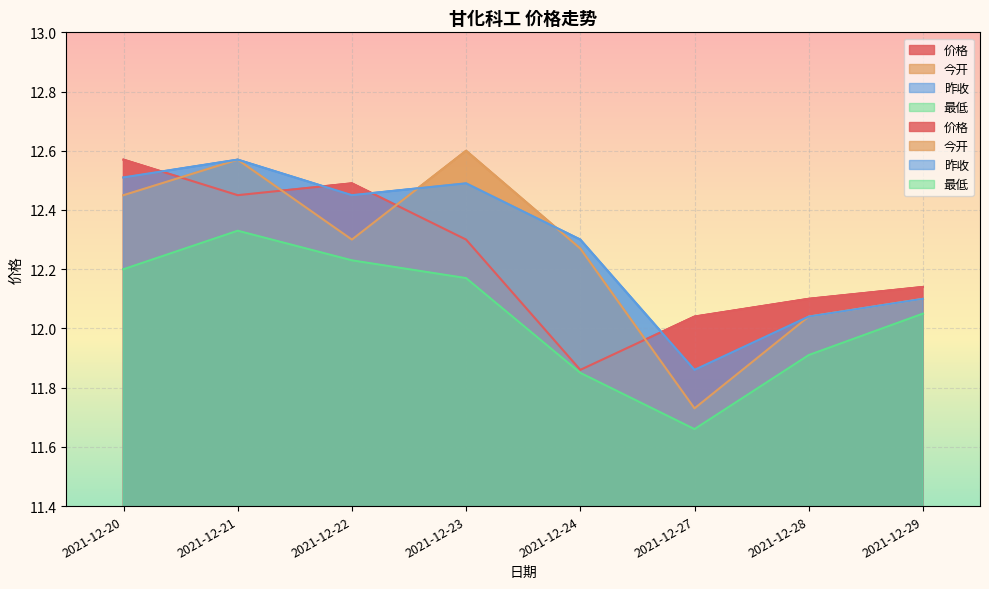

What is the value of the 价格 point at the 8th from the left?

12.1